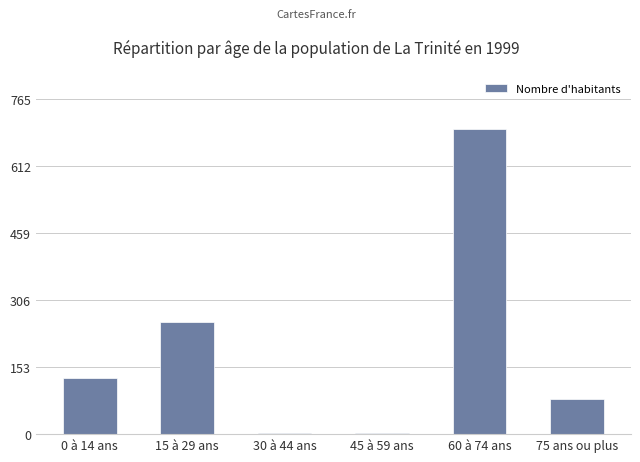

Between 30 à 44 ans and 0 à 14 ans, which is larger?

0 à 14 ans